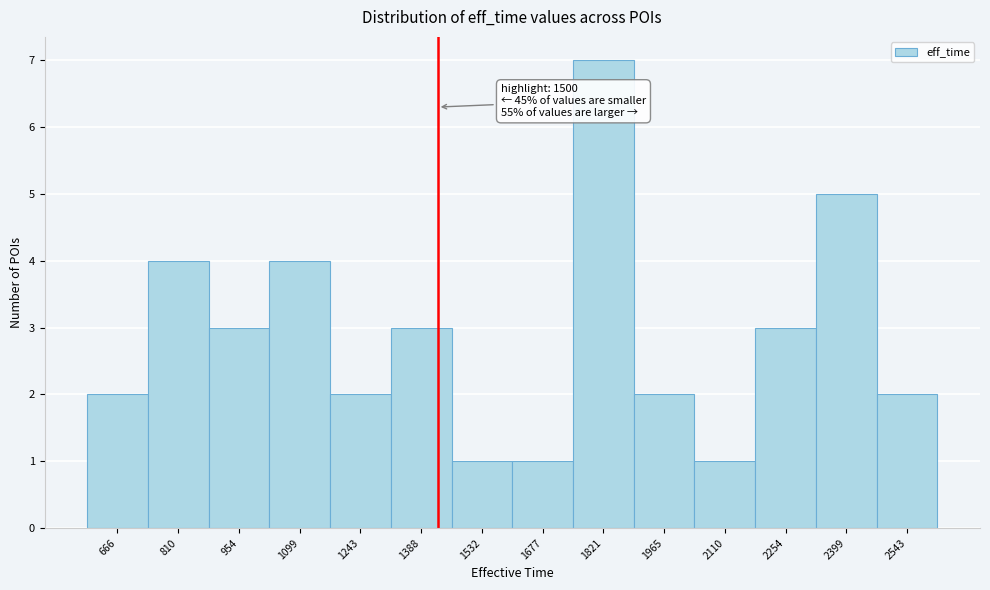

Reading right to left, transcribe all the data shown in this chart.

2	5	3	1	2	7	1	1	3	2	4	3	4	2